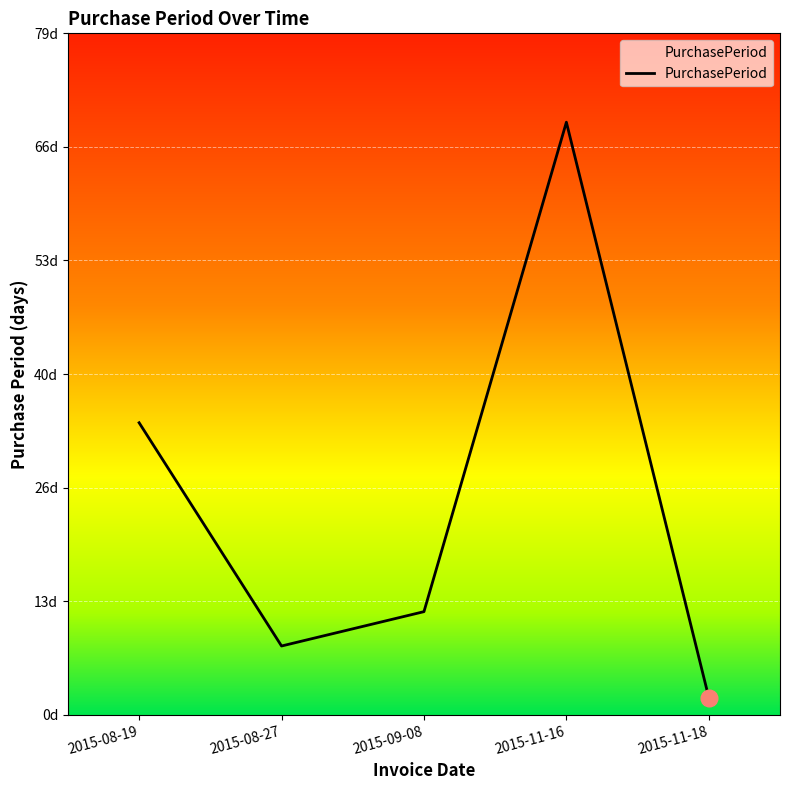

Does the chart display data point markers on the line(s)?

No